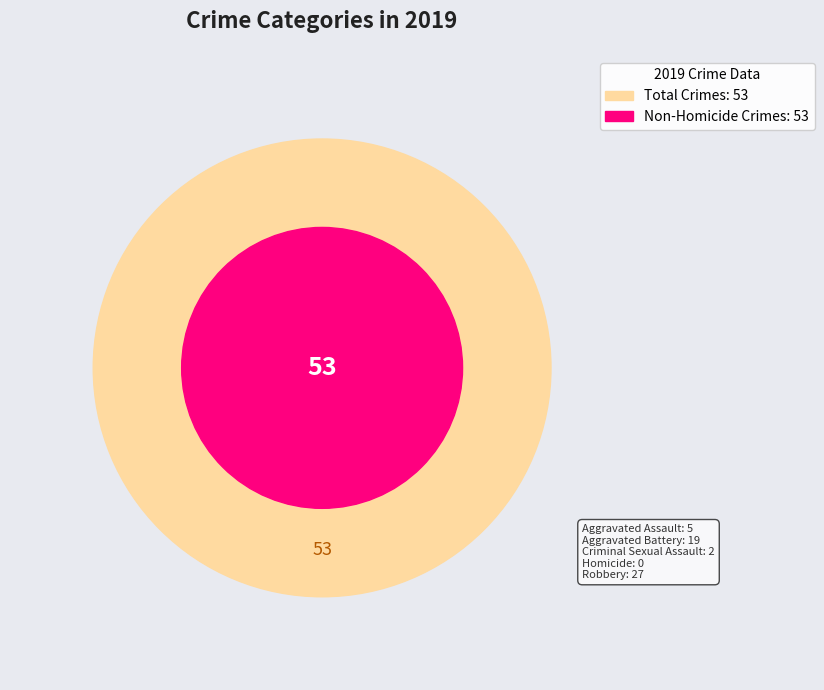

Rank the categories by value from highest to lowest.

Robbery, Aggravated Battery, Aggravated Assault, Criminal Sexual Assault, Homicide